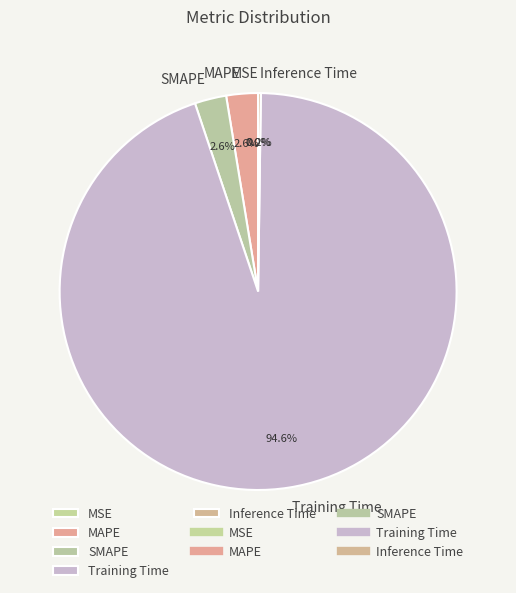

What is the total percentage of Training Time and SMAPE?

97.2%